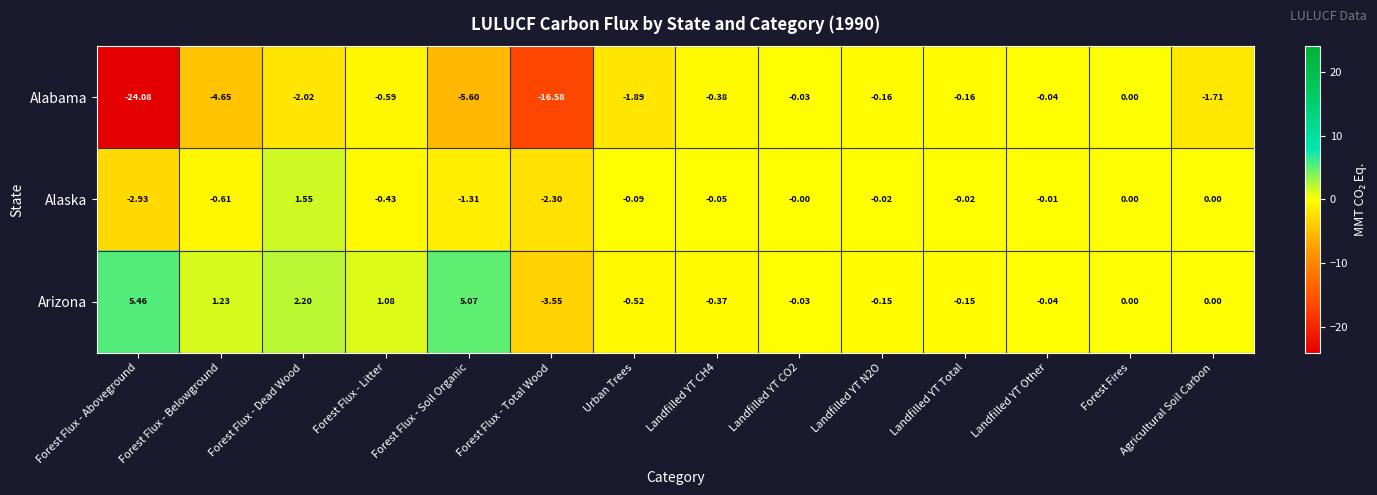

Which series has the largest range (max minus min)?

Alabama